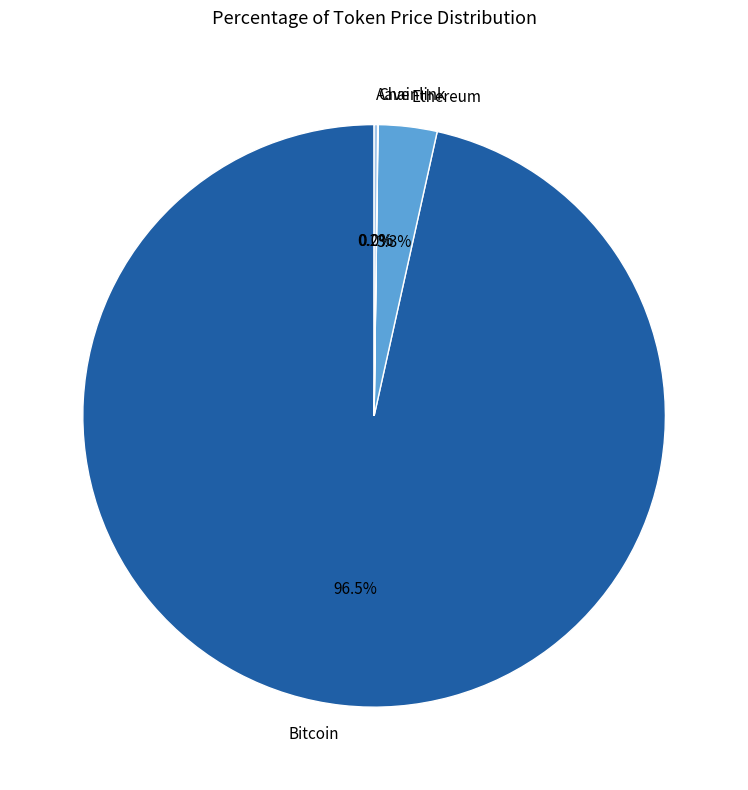

Which category accounts for the majority?

Bitcoin